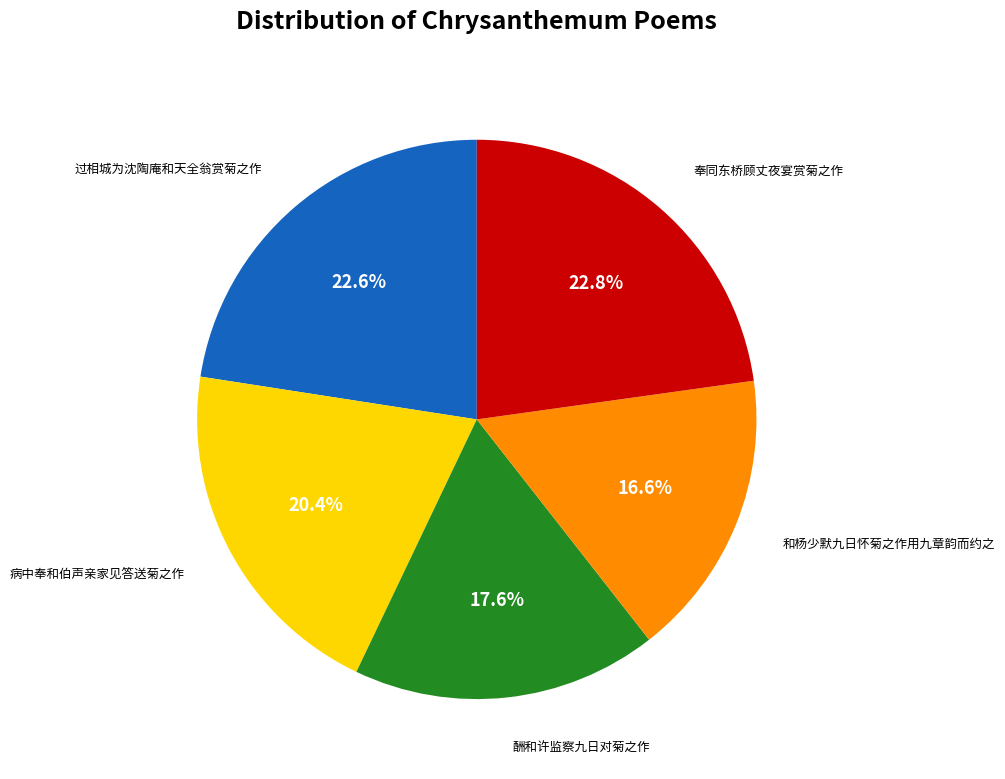

Count the number of slices in the pie.

5